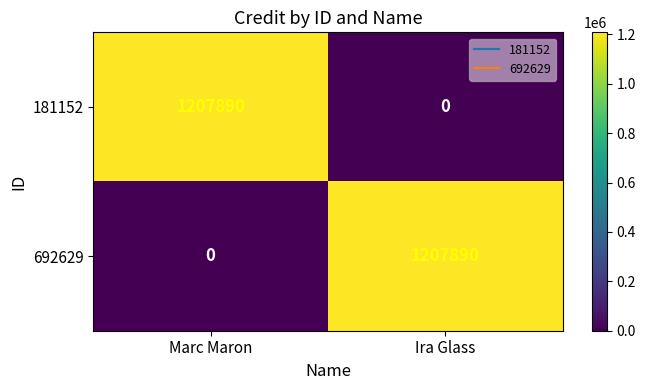

At Marc Maron, list the series in order from largest to smallest.

181152, 692629